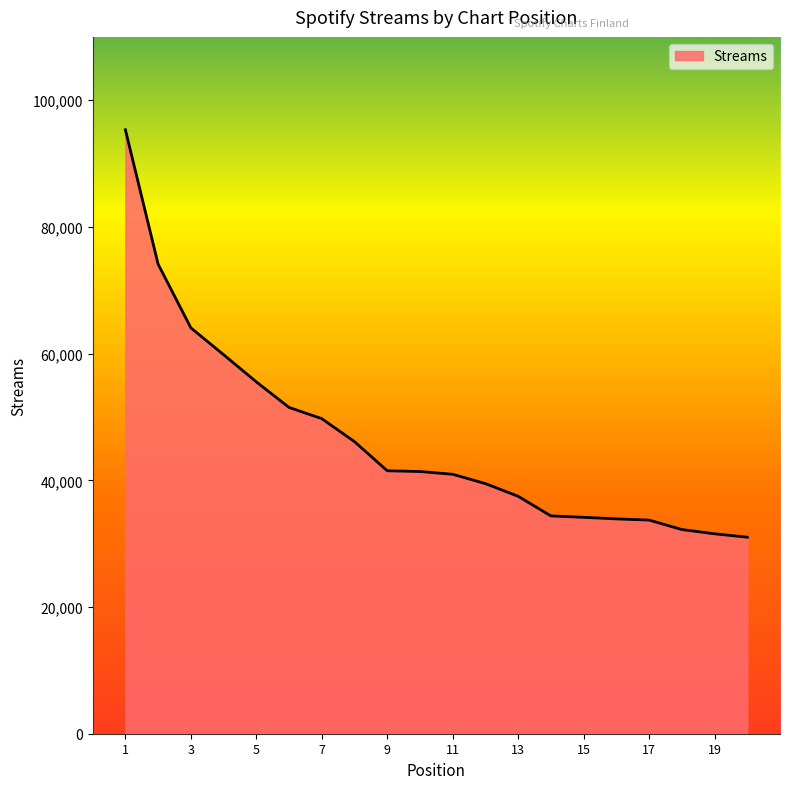

What is the difference between the maximum and minimum values?

64314